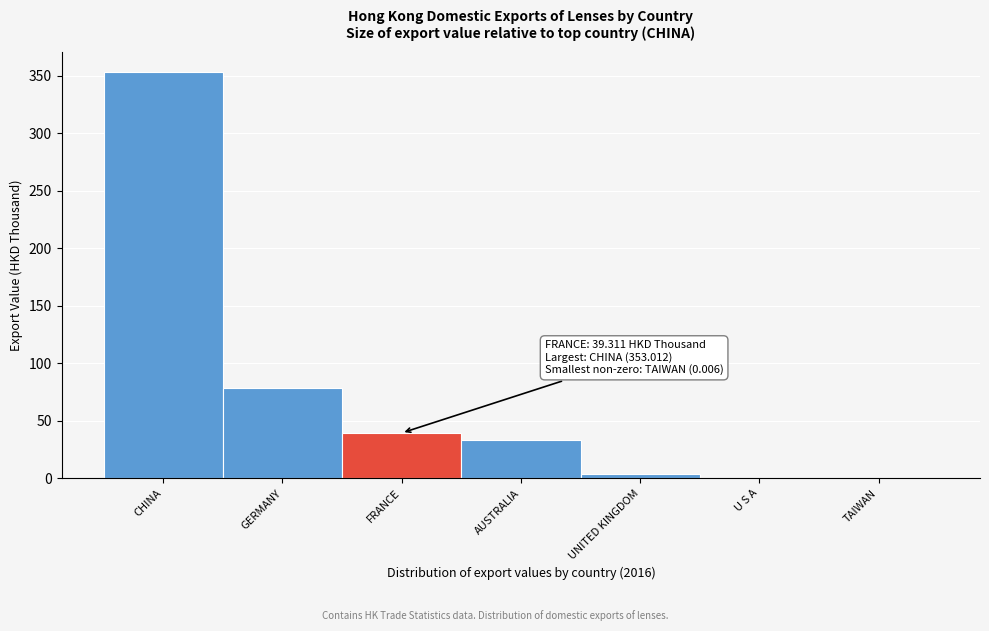

What value does the data have at AUSTRALIA?

33.2